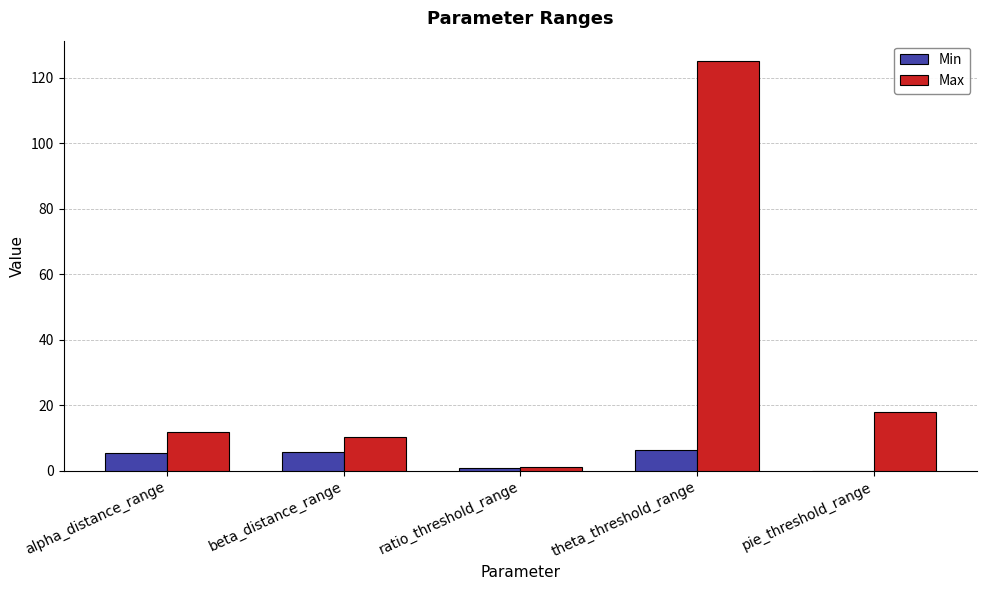

Which label corresponds to the largest value in the chart?

theta_threshold_range